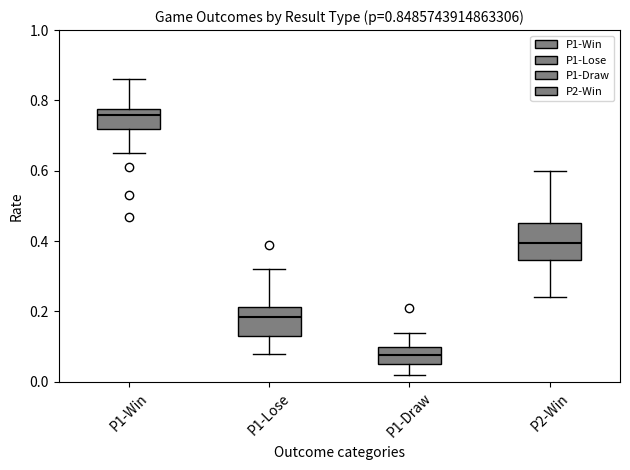

Which box is the tallest, from its lower edge to its upper edge?

P2-Win